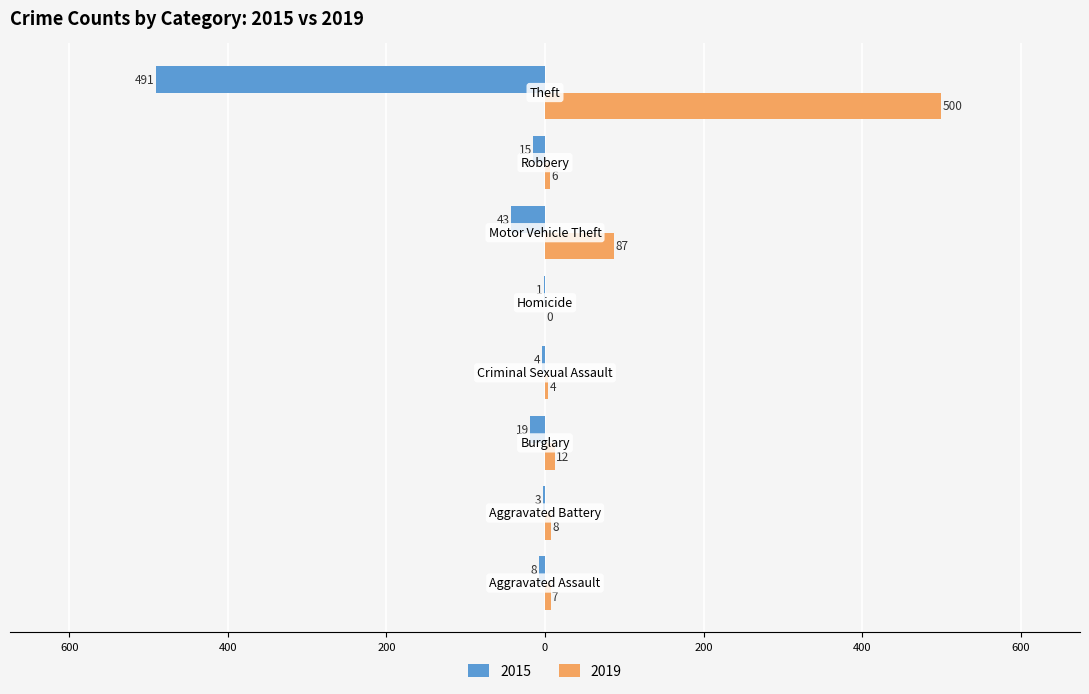

What are all the series names shown in the legend?

2015, 2019